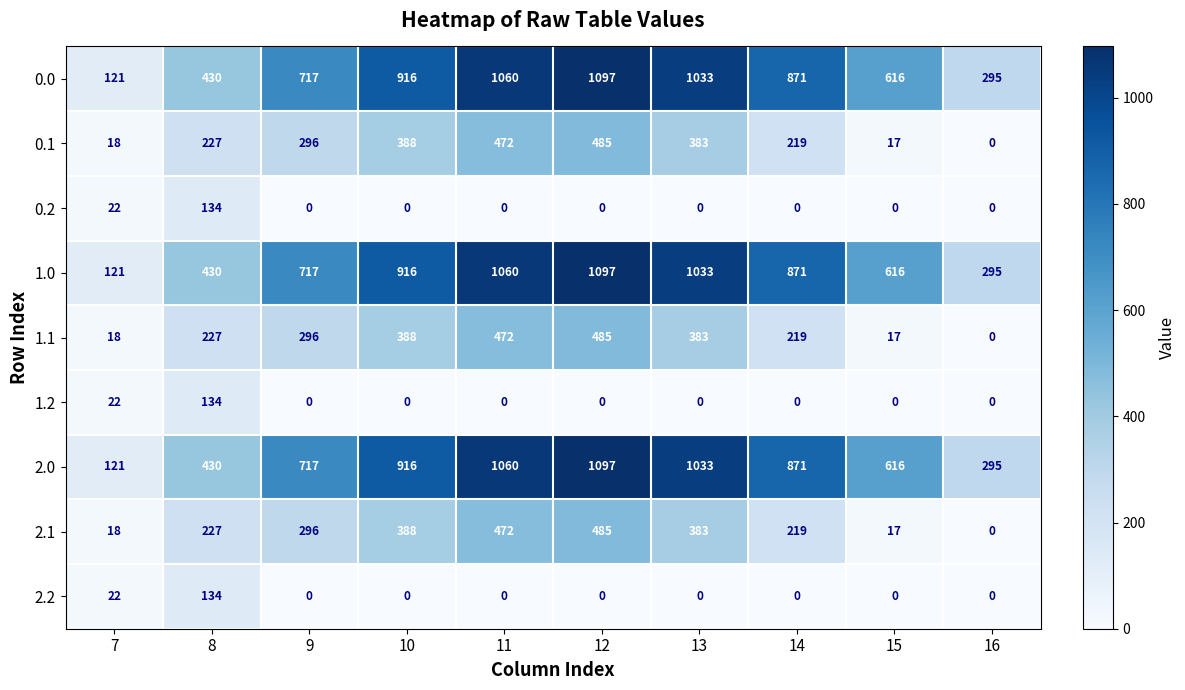

Count the number of data series in this chart.

9